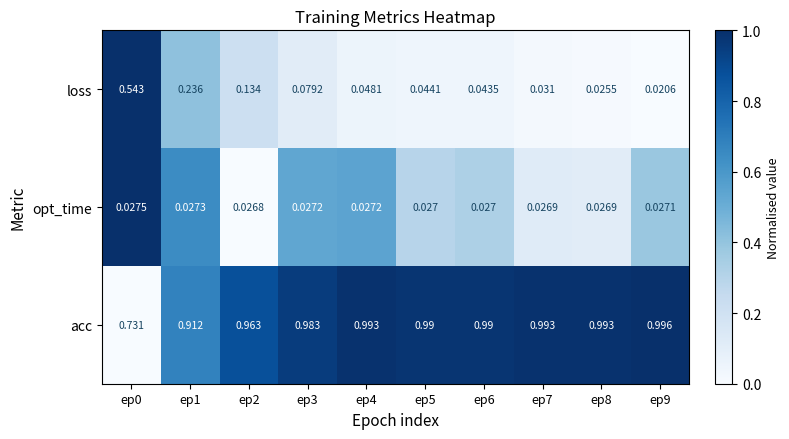

Rank the series by their maximum value, from lowest to highest.

opt_time, loss, acc